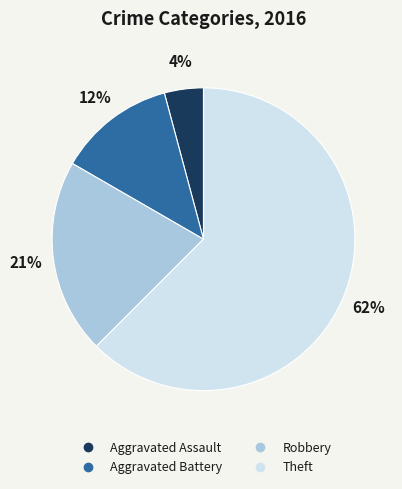

Between Theft and Aggravated Battery, which is larger?

Theft